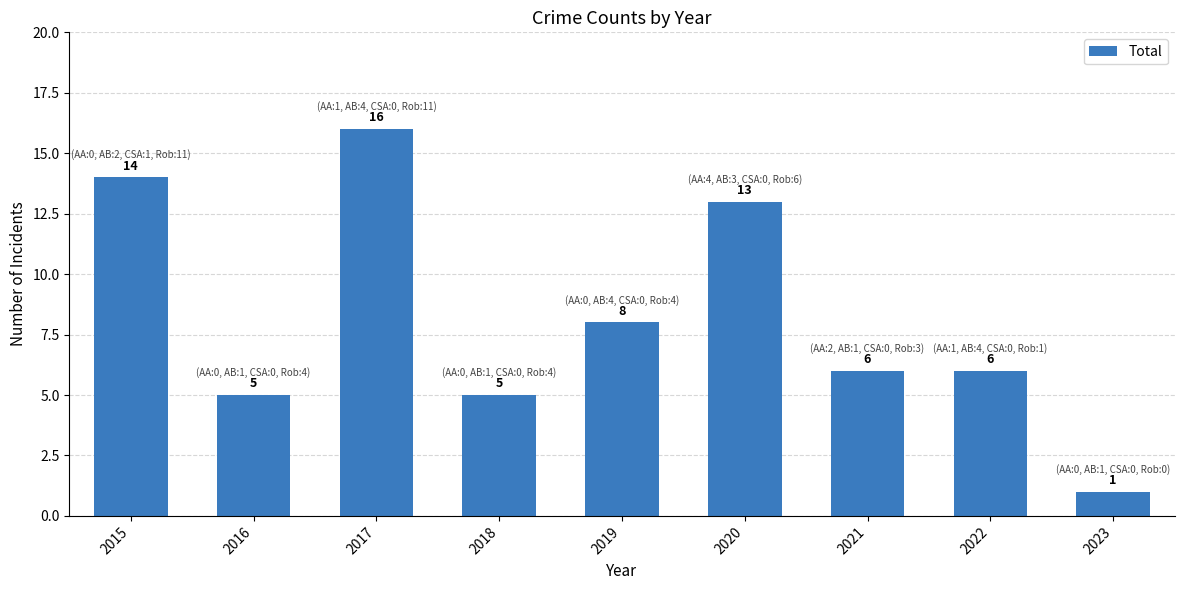

Reading left to right, what are all the values shown in this chart?

2015=14	2016=5	2017=16	2018=5	2019=8	2020=13	2021=6	2022=6	2023=1